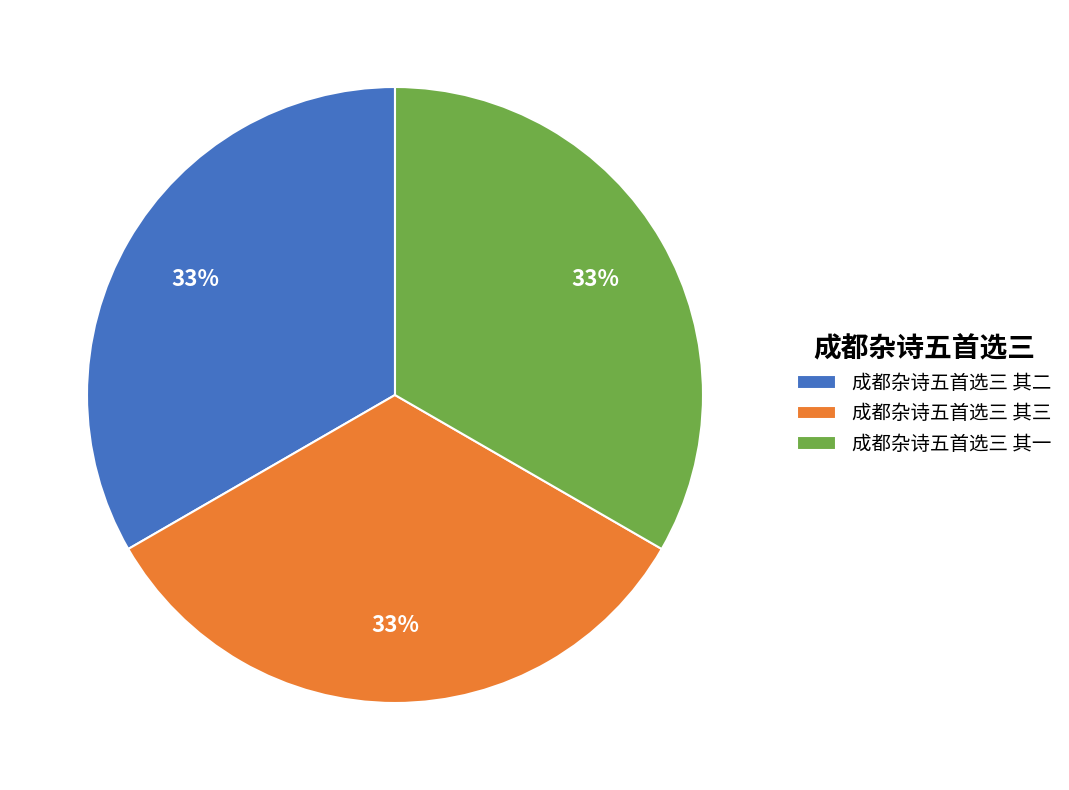

What is the ratio of the value at 成都杂诗五首选三 其三 to the value at 成都杂诗五首选三 其二?

1.0